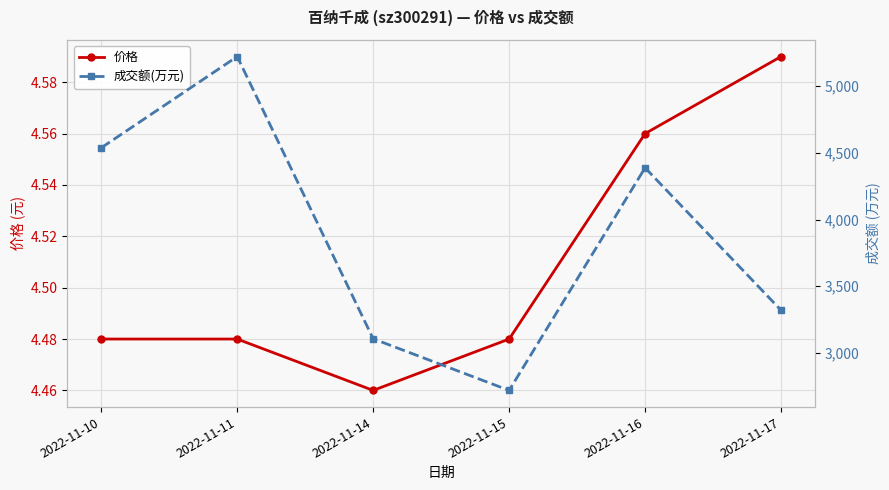

Reading right to left, transcribe all the data shown in this chart.

价格: 4.6	4.6	4.5	4.5	4.5	4.5
成交额(万元): 3320.0	4388.0	2719.0	3106.0	5222.0	4538.0